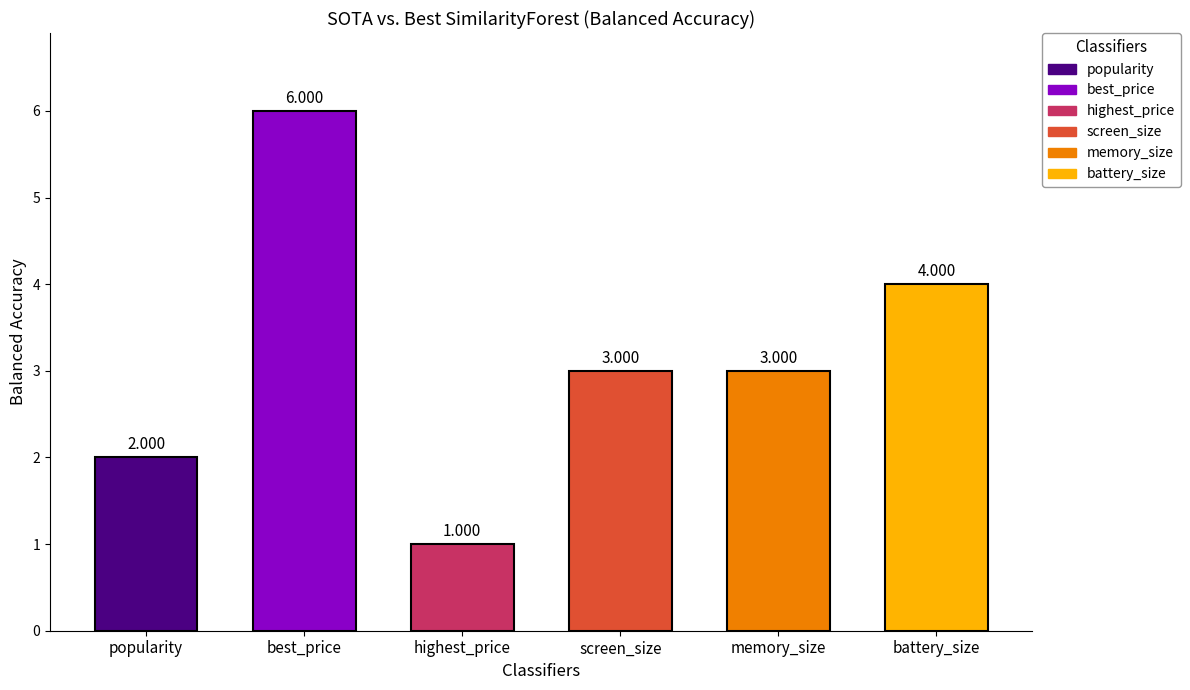

At which category is the sum across all series the highest?

best_price